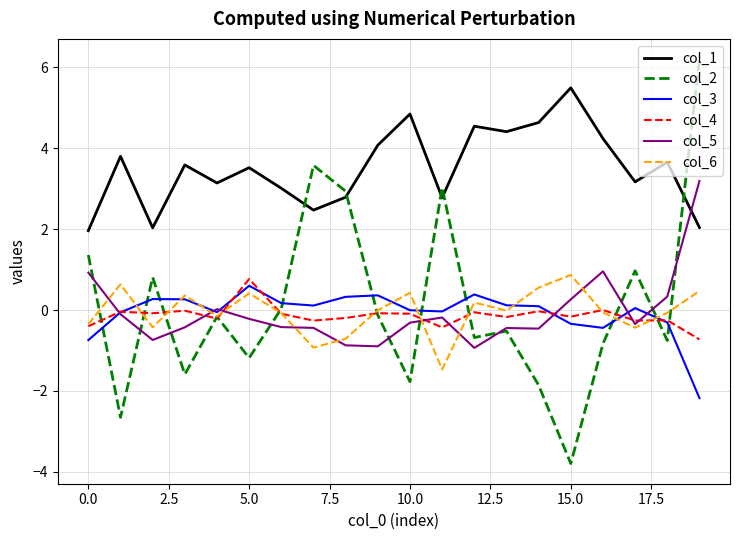

Which series has the largest range (max minus min)?

col_2